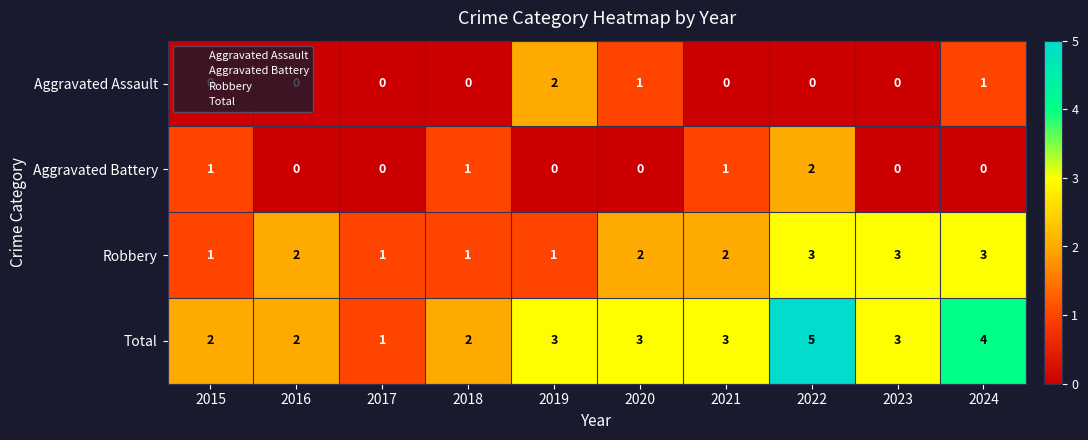

Which series has the widest spread of values?

Total